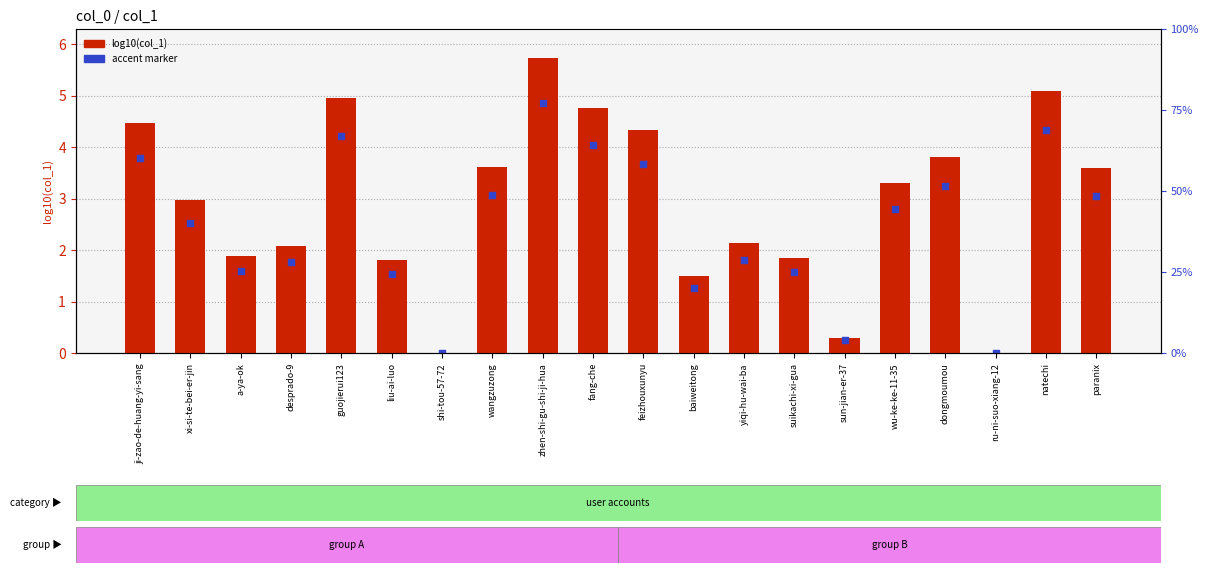

Is the value of log10(col_1) at zhen-shi-gu-shi-ji-hua greater than the value of accent marker at baiweitong?

Yes